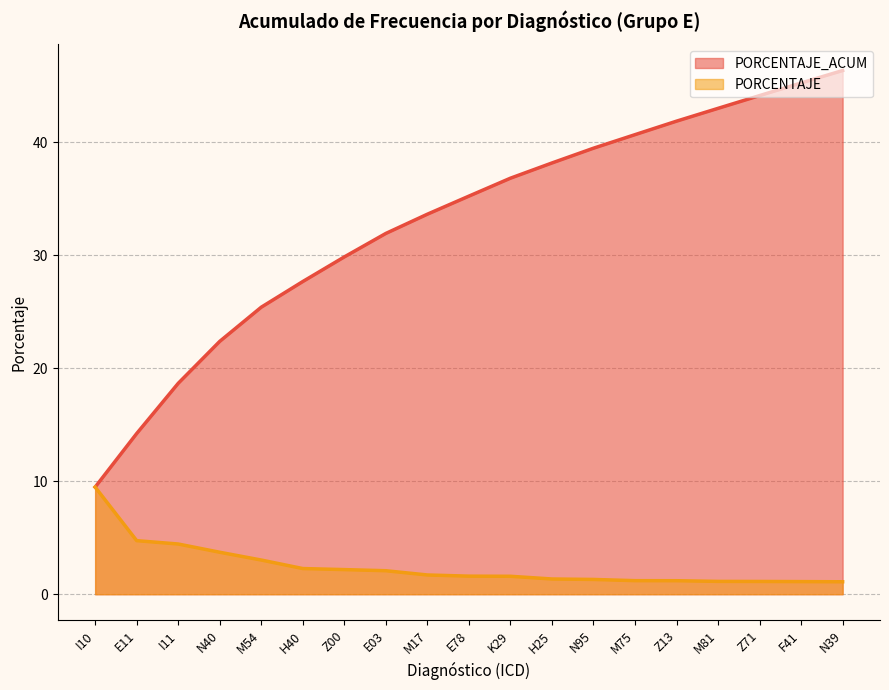

The value of PORCENTAJE_ACUM at E03 is 31.9. True or false?

True